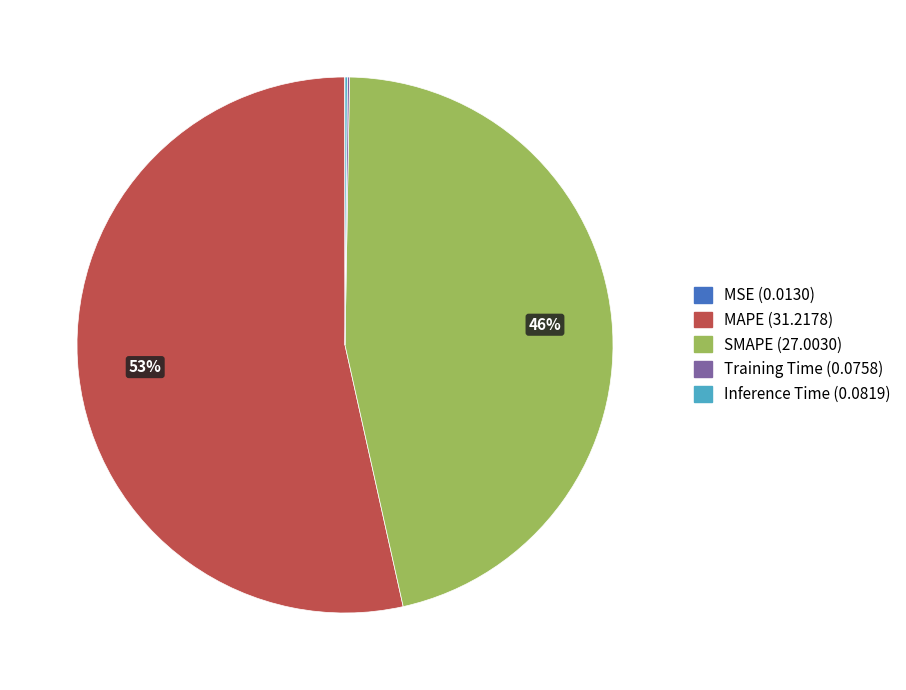

Is there any slice that represents more than half of the pie?

Yes